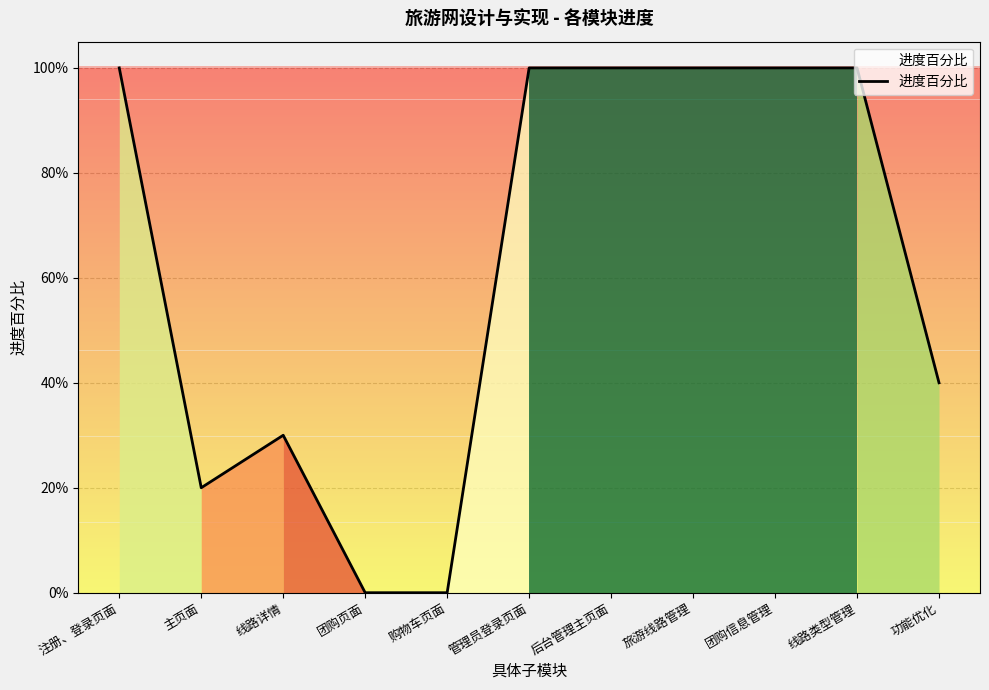

The value at 线路详情 is 0.3. True or false?

True